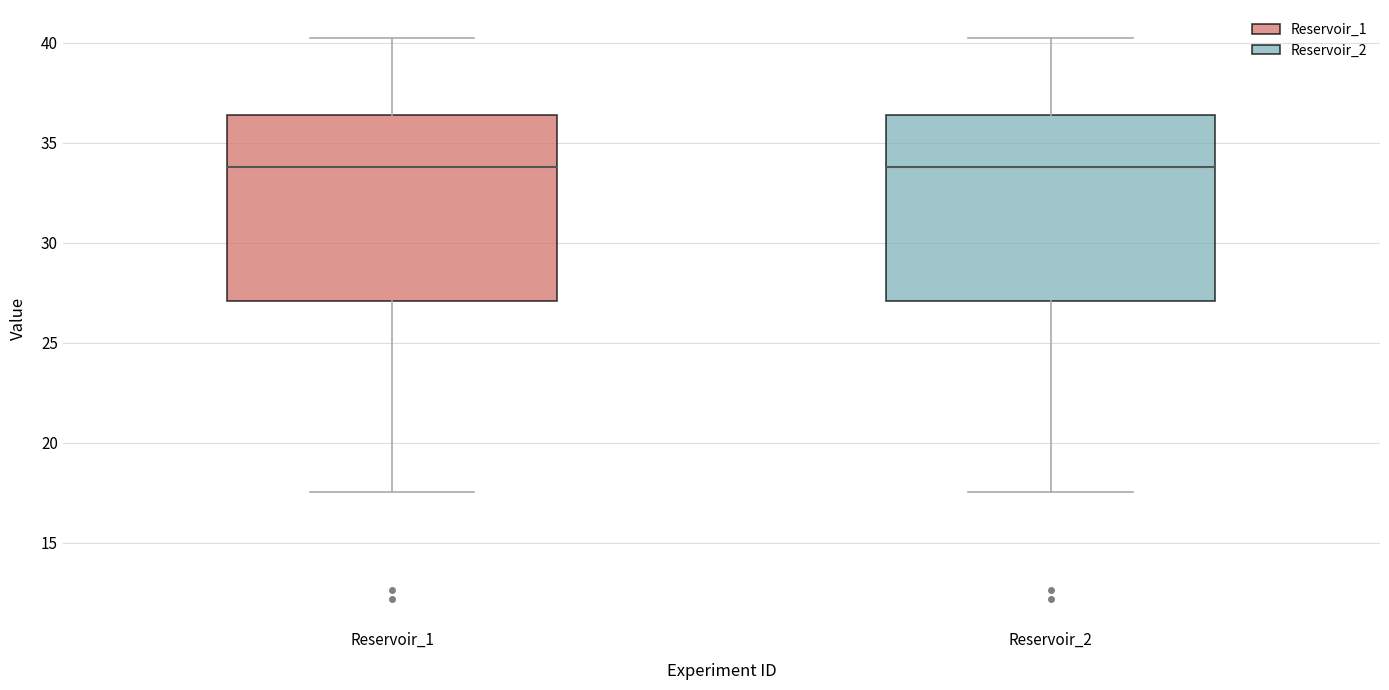

Reading left to right, read every box against the y-axis: the position of its median line, the range the box covers, and the ends of its whiskers. The values are not printed on the chart, so give them approximately, as read against the axis.

Reservoir_1: median 34.0, box 27.0 to 36.5, whiskers 17.5 to 40.0
Reservoir_2: median 34.0, box 27.0 to 36.5, whiskers 17.5 to 40.0